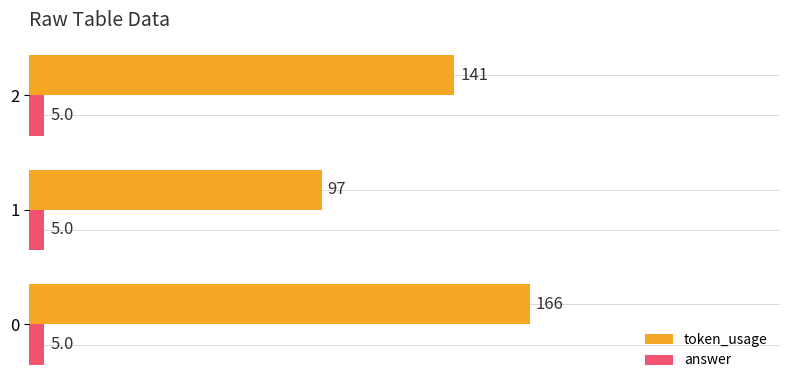

The value of token_usage at 0 is 223. True or false?

False